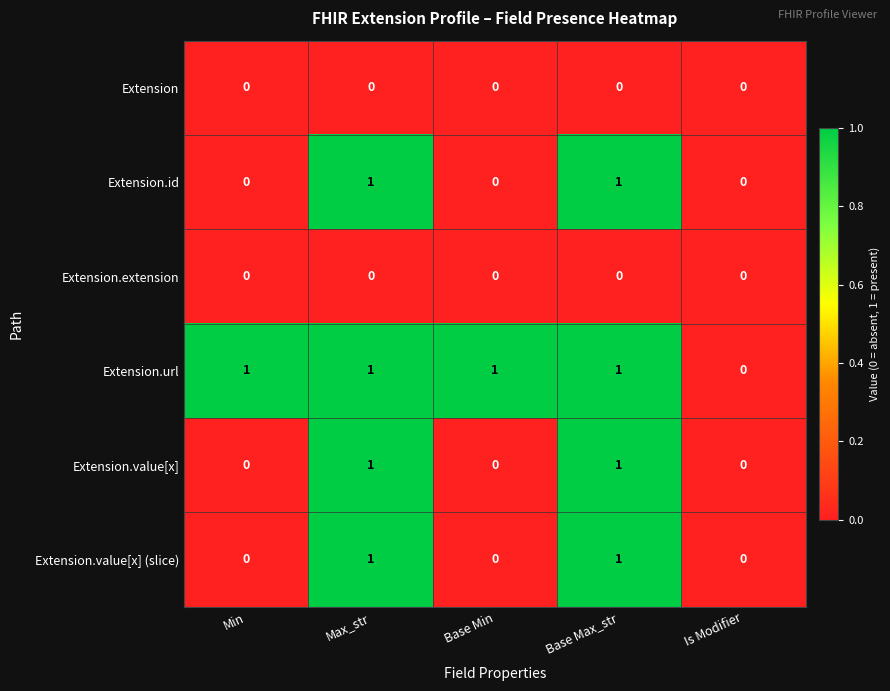

What is the greatest value displayed?

1